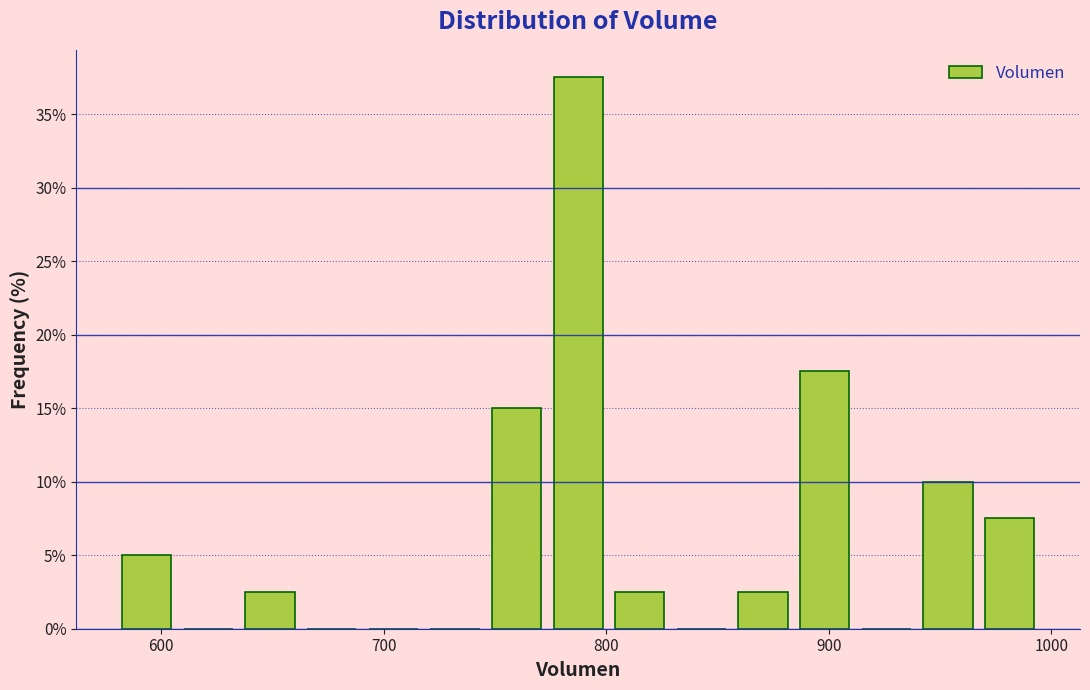

Around what value on the x-axis is the tallest bar? Give the approximate position of its centre, as read against the axis.

790